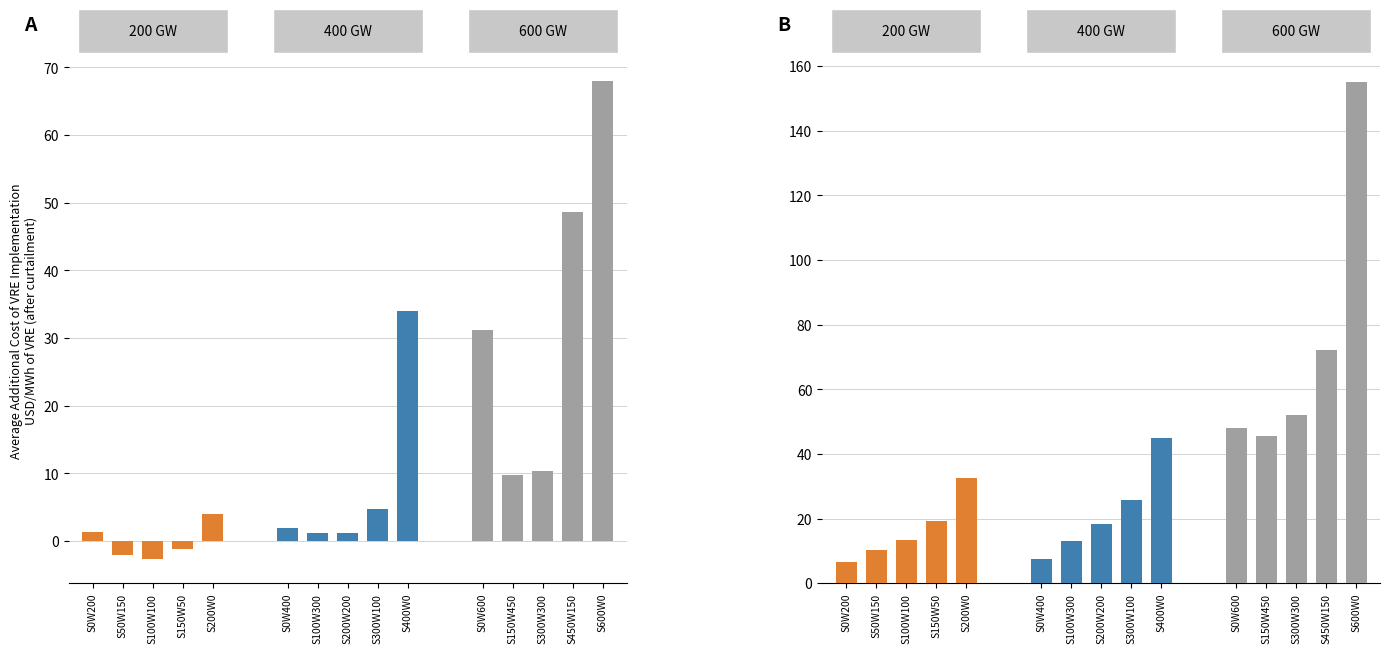

How many values in the 400 GW series are below 18?

2